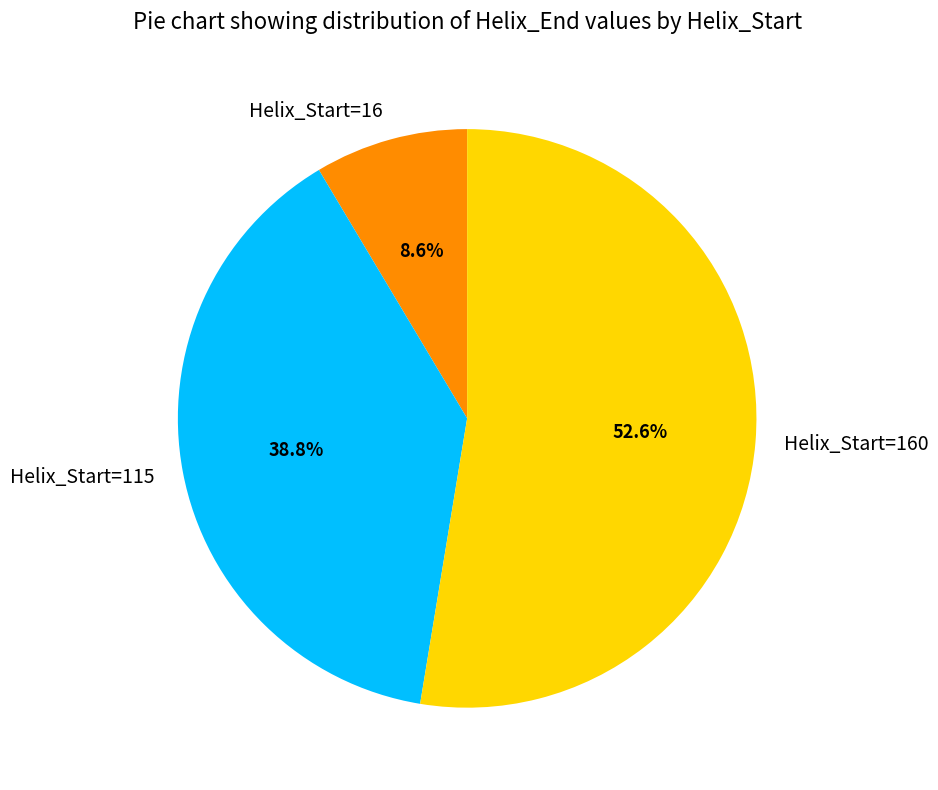

What portion of the pie excludes Helix_Start=160?

47.4%